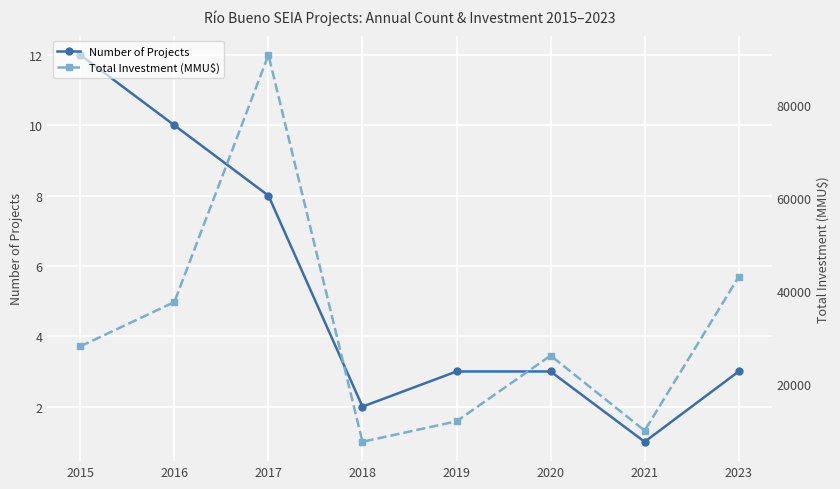

How many lines are shown in the chart?

2